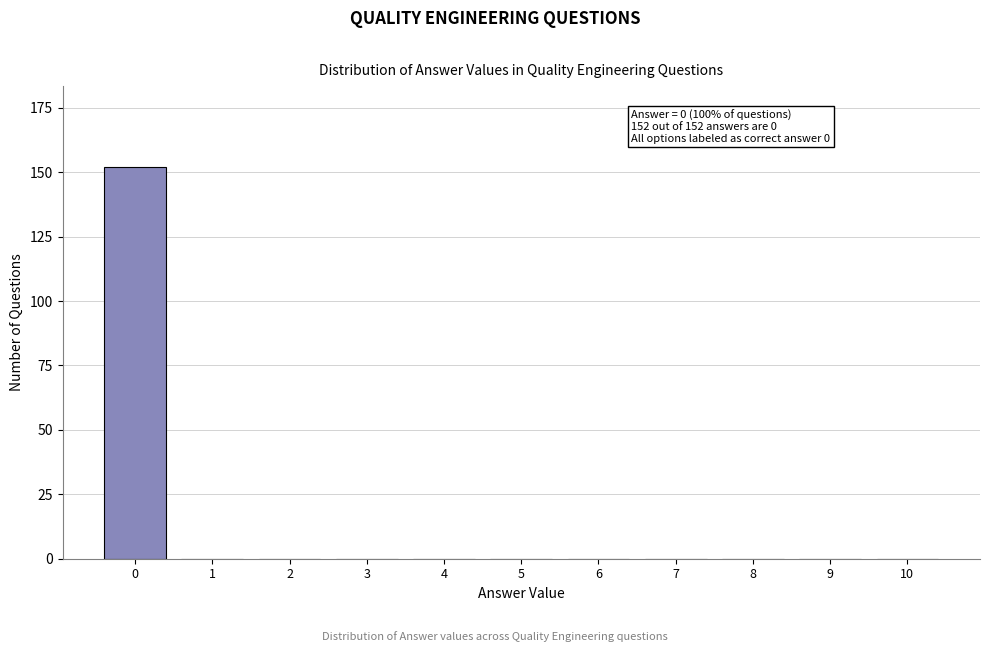

Reading left to right, list all the values displayed in this chart.

0=152	1=0	2=0	3=0	4=0	5=0	6=0	7=0	8=0	9=0	10=0